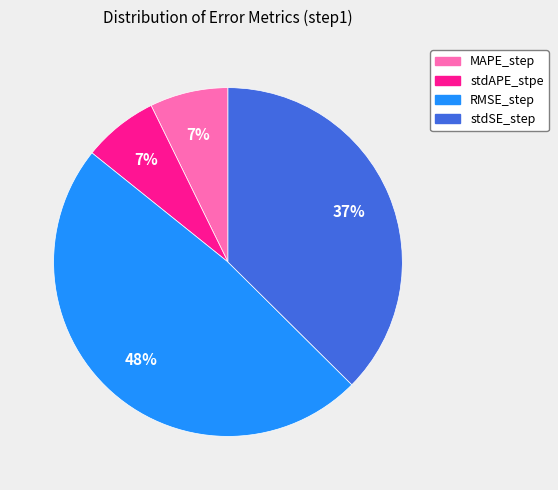

Is stdAPE_stpe the majority of the pie?

No